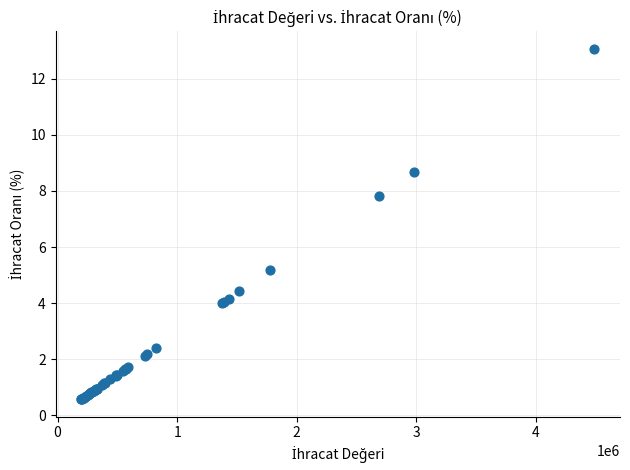

What Y value in the scatter plot is closest to 6?

5.2